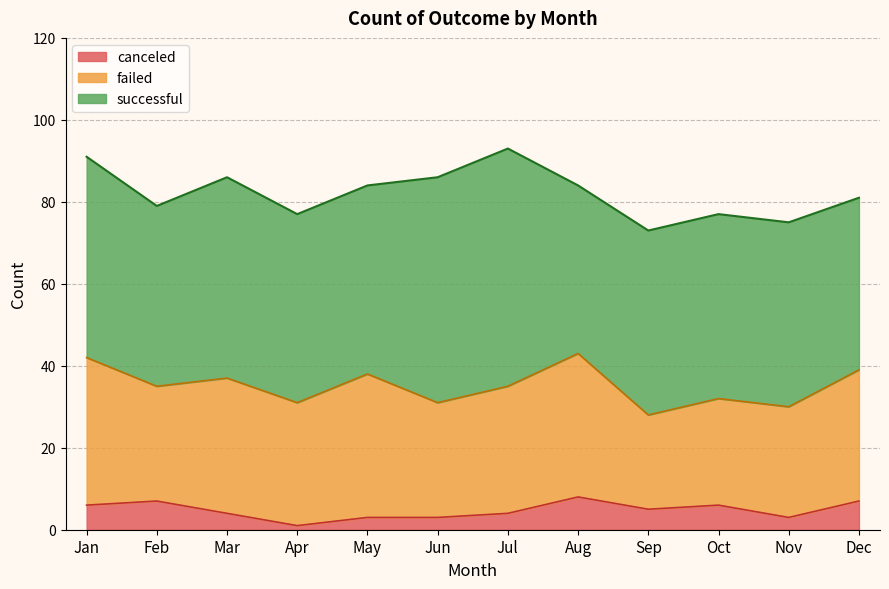

At which label does successful first exceed 46?

Jan